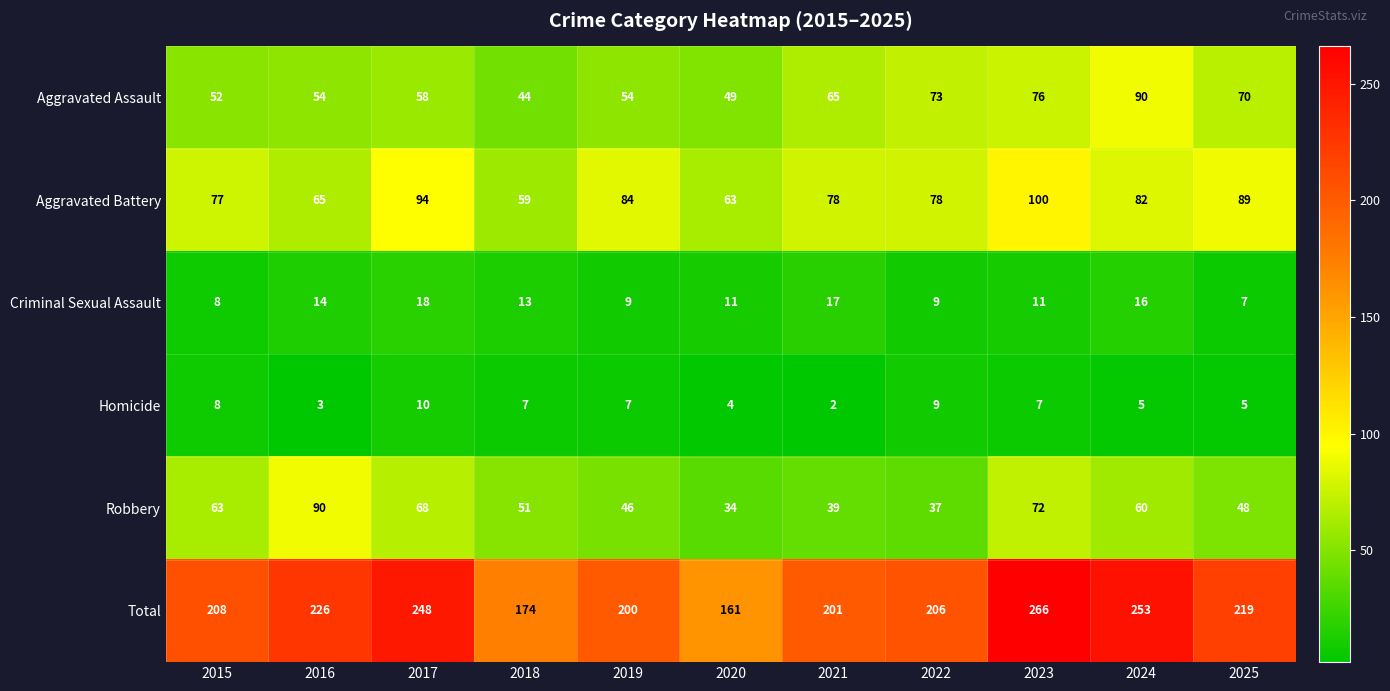

Which series has the largest total across all categories?

Total